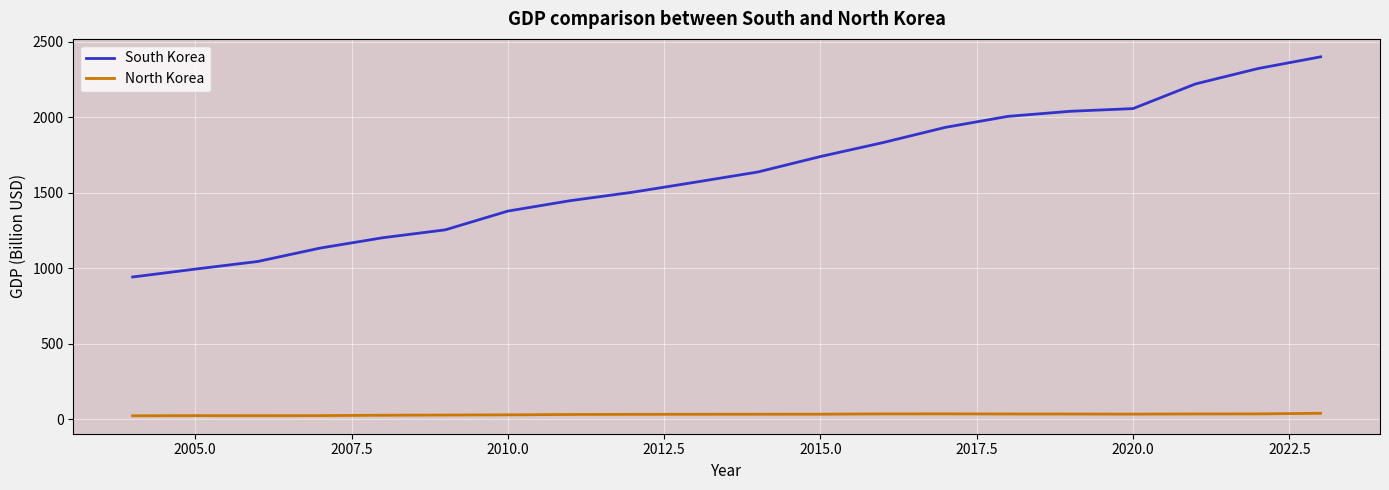

What is the difference between the maximum and minimum values in the South Korea series?

1458.3